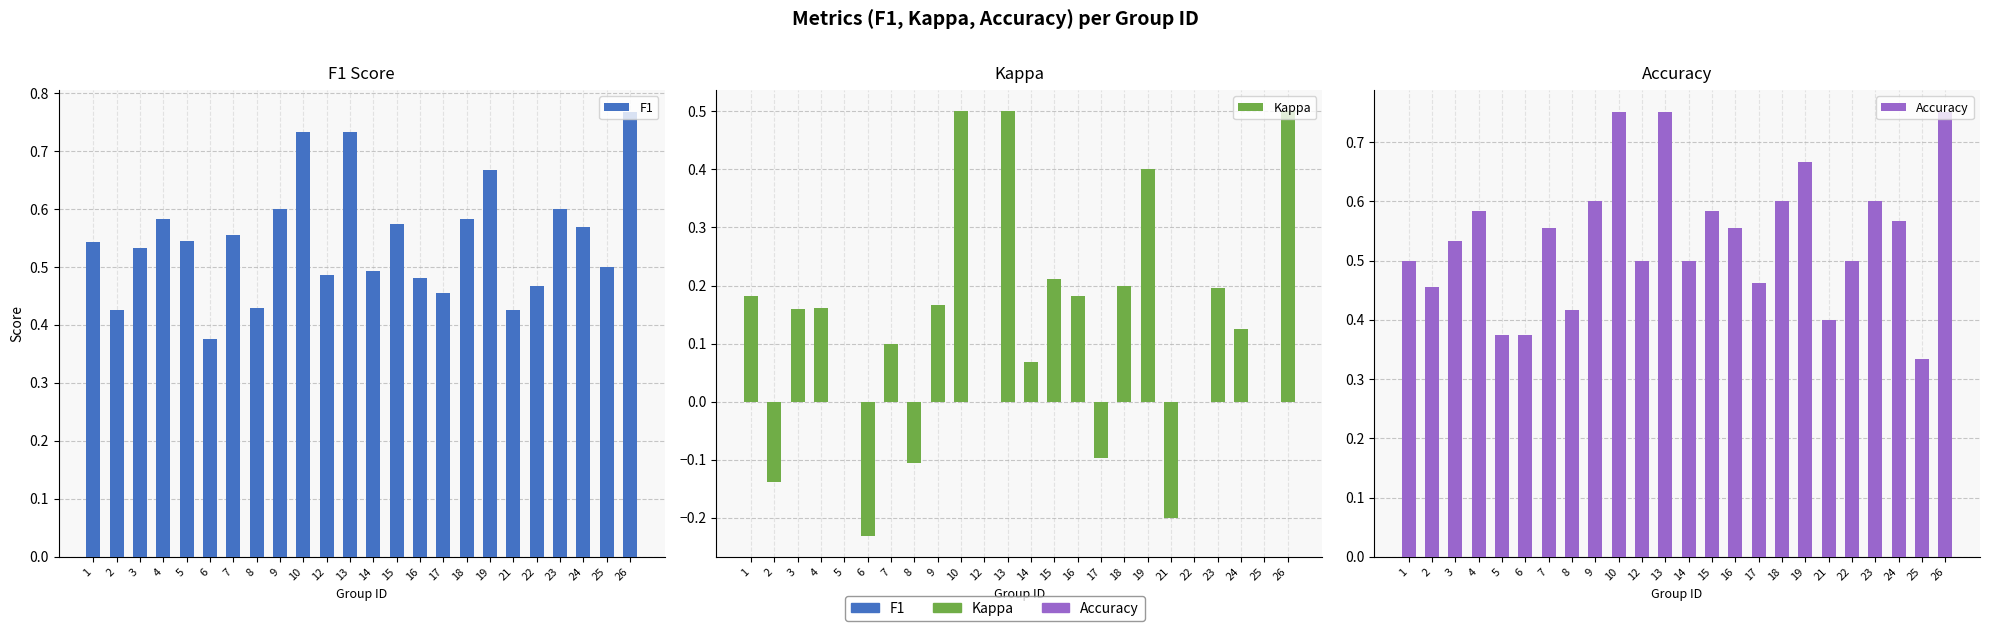

What is the difference between the second highest and second lowest values in the Kappa series?

0.7